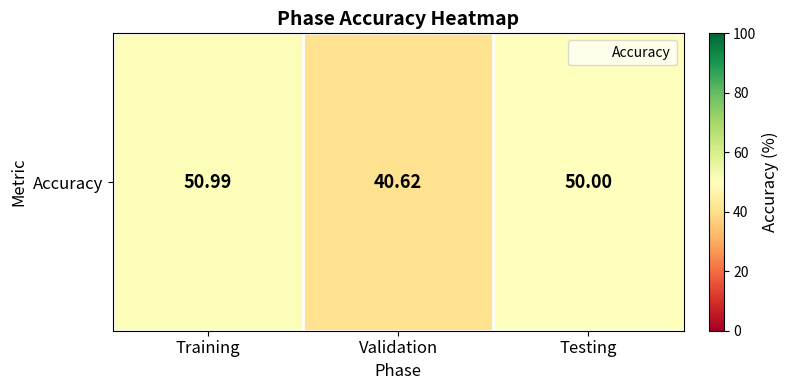

How many data points are above 50?

1